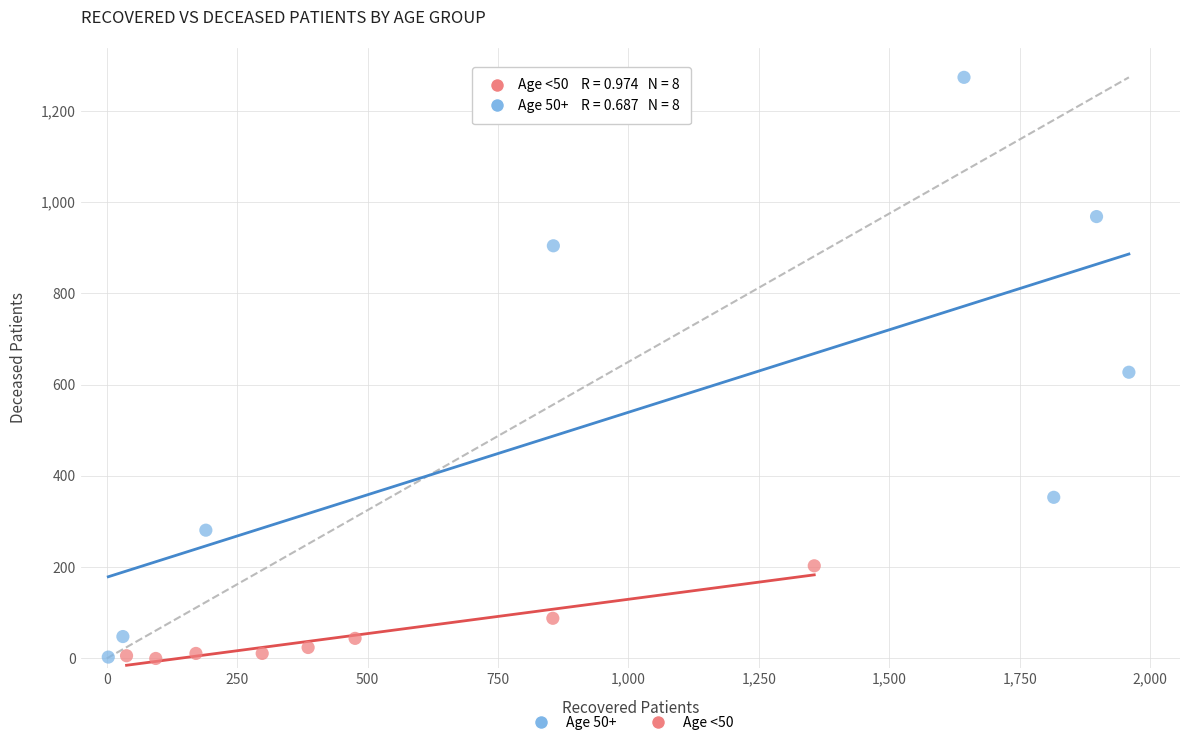

Which series reaches the maximum Y coordinate?

Age 50+